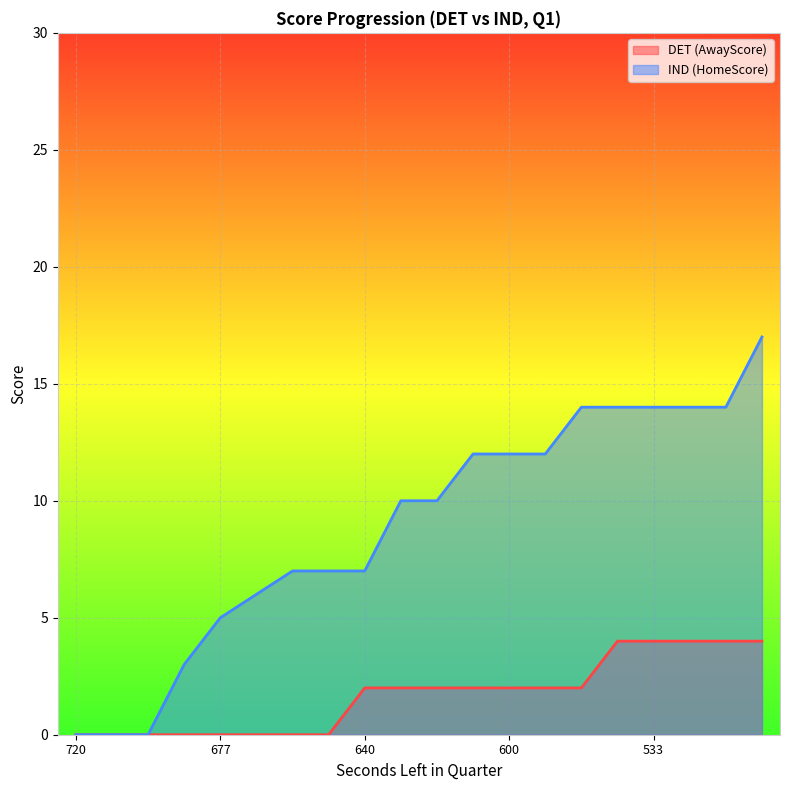

How many positive values does the AwayScore series have?

12